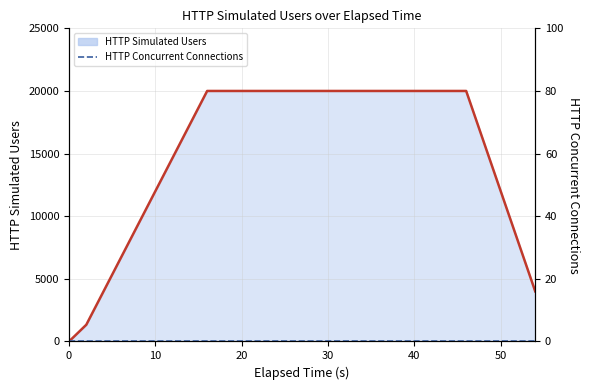

List the series in order of their peak value, lowest first.

HTTP Concurrent Connections, HTTP Simulated Users